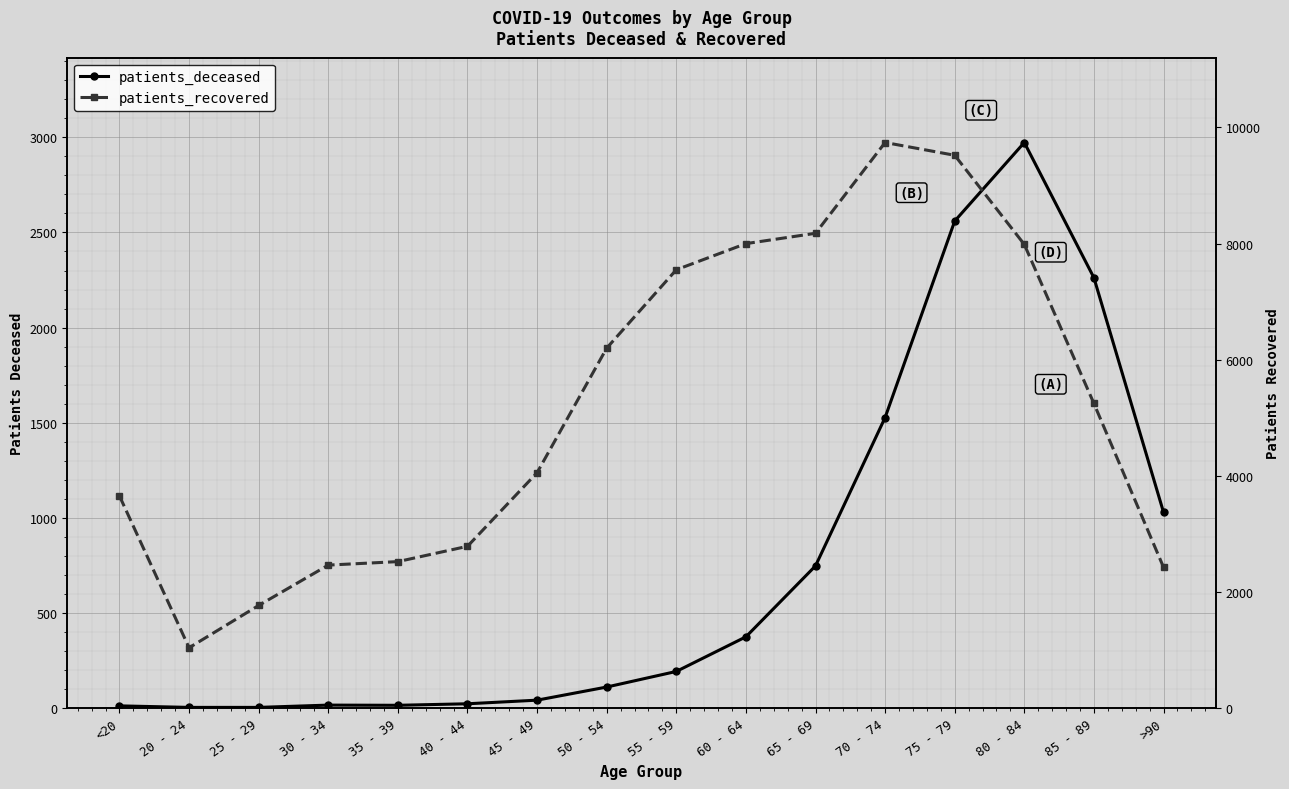

True or false: patients_recovered and patients_deceased cross at least once.

False